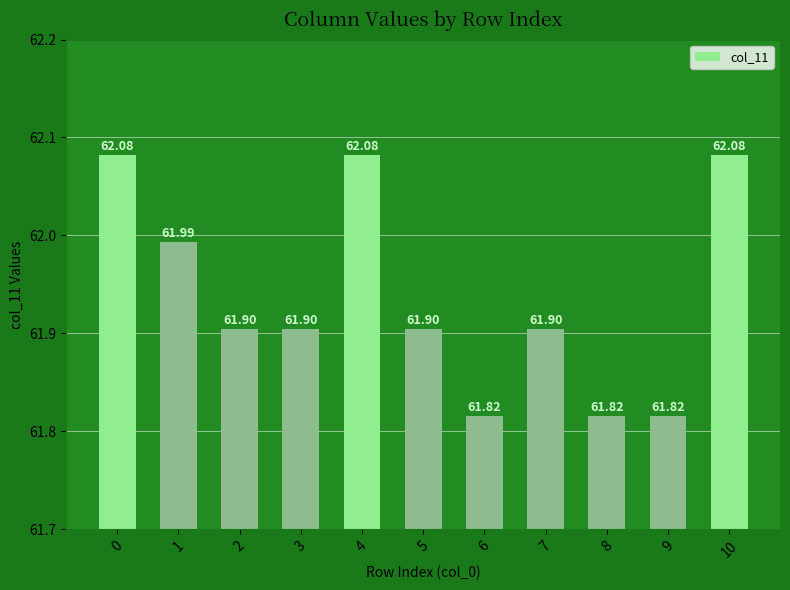

The chart shows a value of 86.6 at 9. True or false?

False